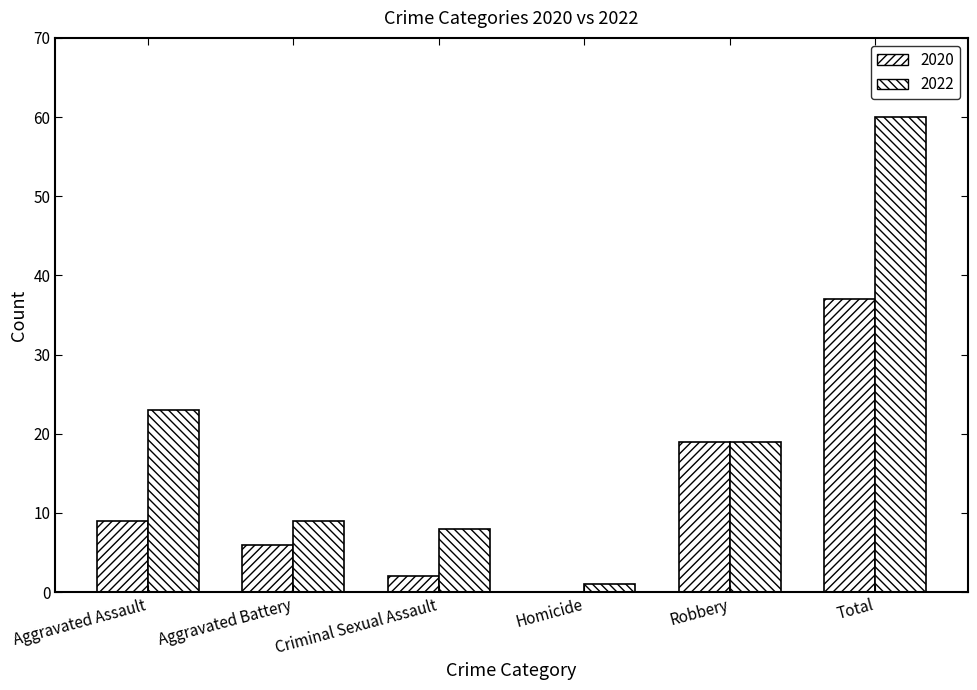

Are the bars horizontal?

No